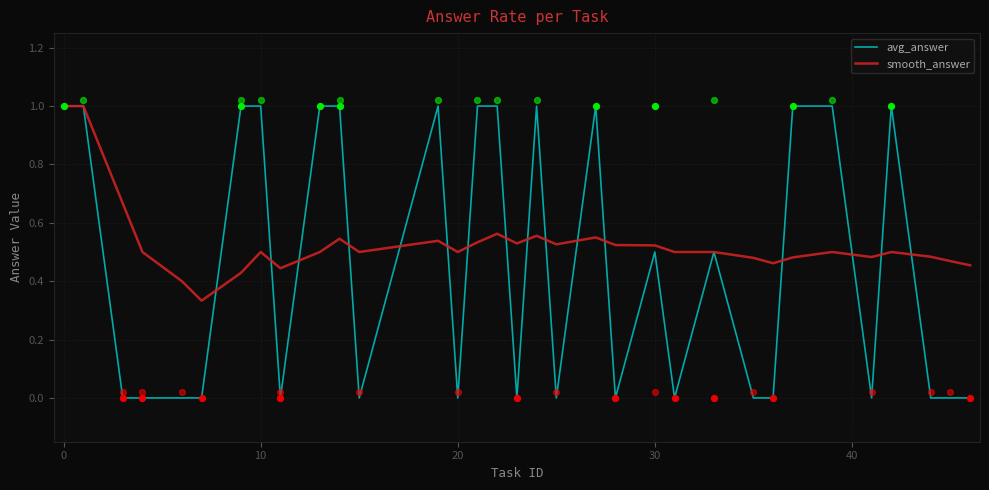

Which series has the largest total across all categories?

smooth_answer